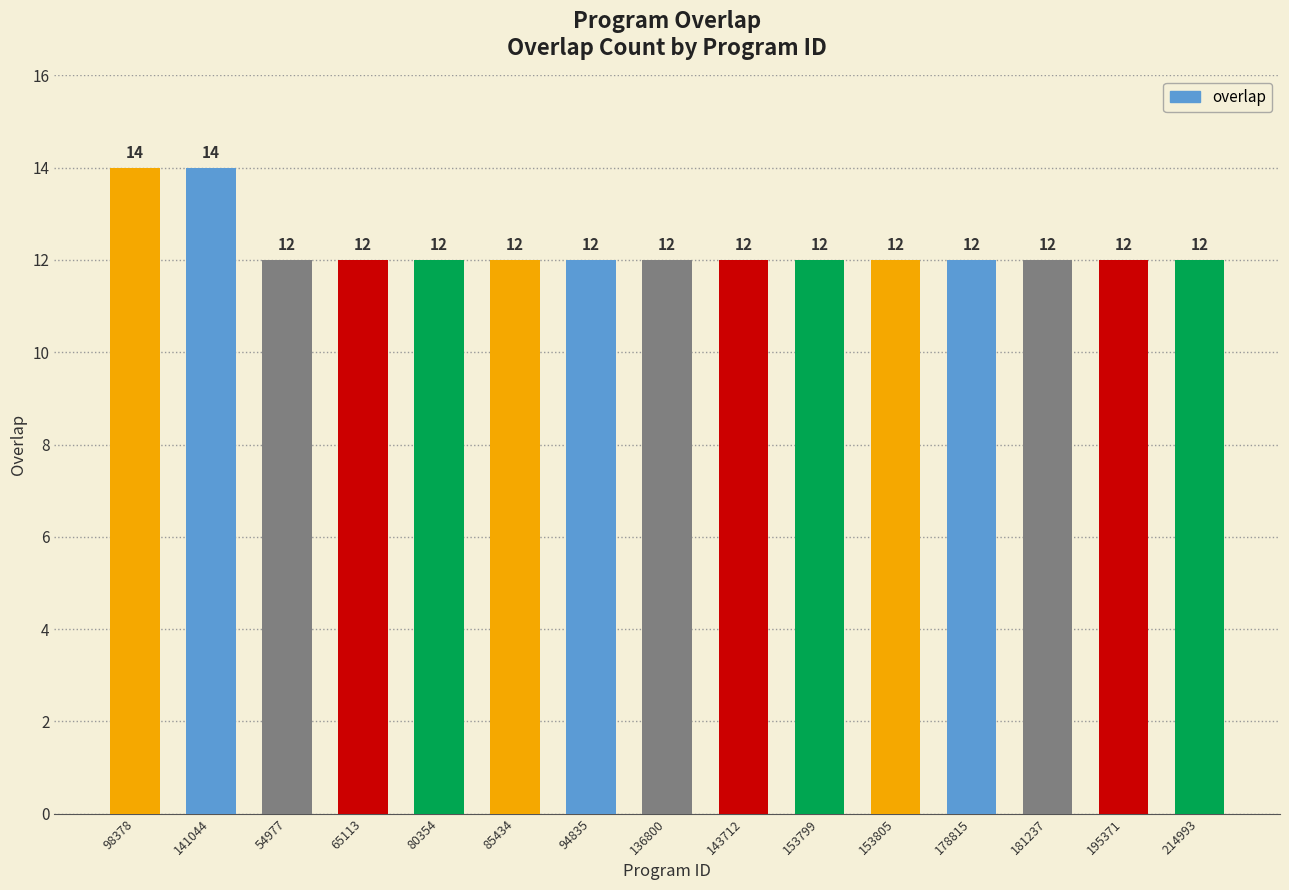

What is the difference between the maximum and minimum values?

2